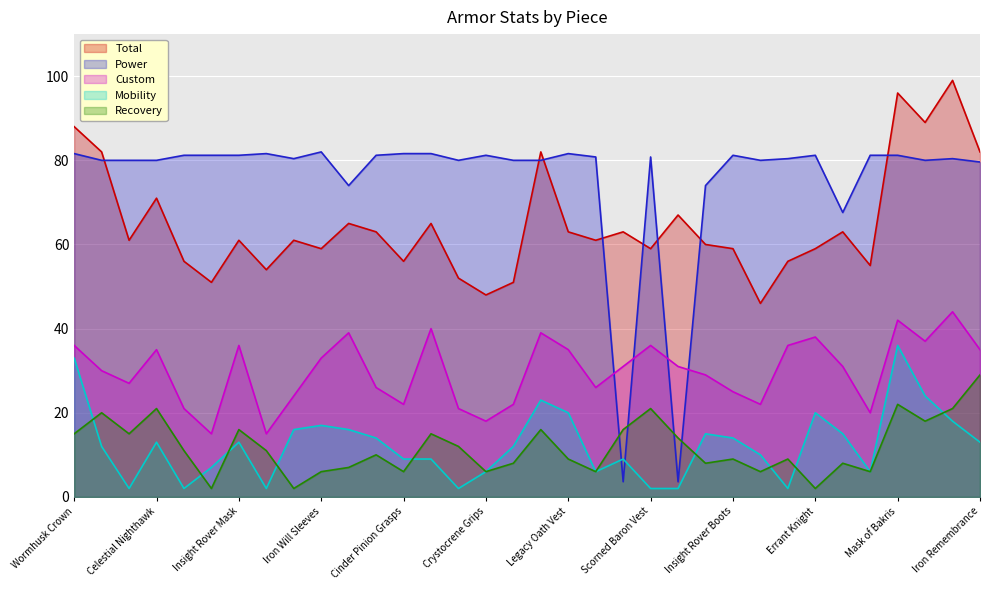

How many lines are shown in the chart?

5